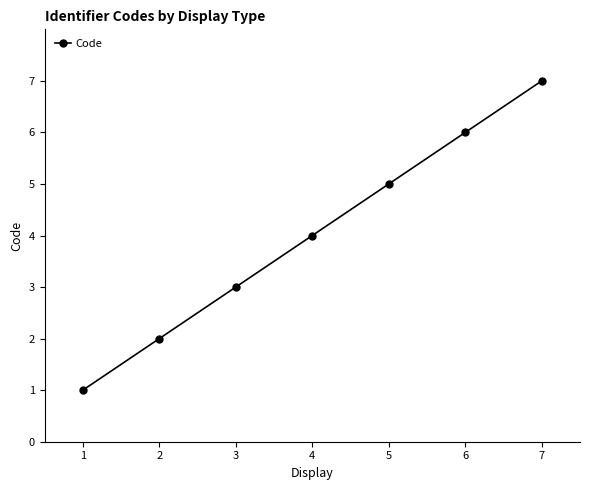

Does the chart have visible grid lines?

No